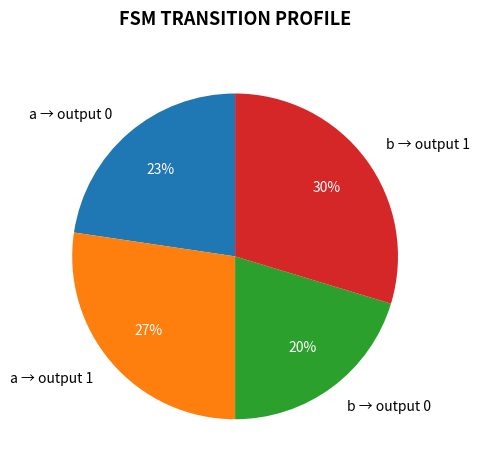

The b → output 0 slice represents 7% of the pie. True or false?

False